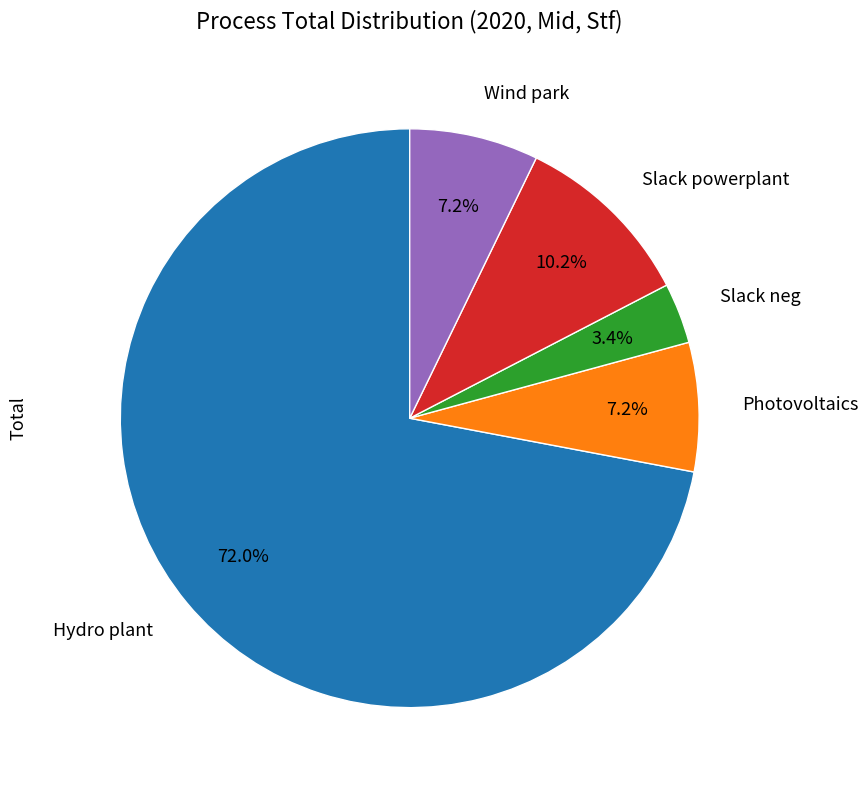

Is there any slice that represents more than half of the pie?

Yes